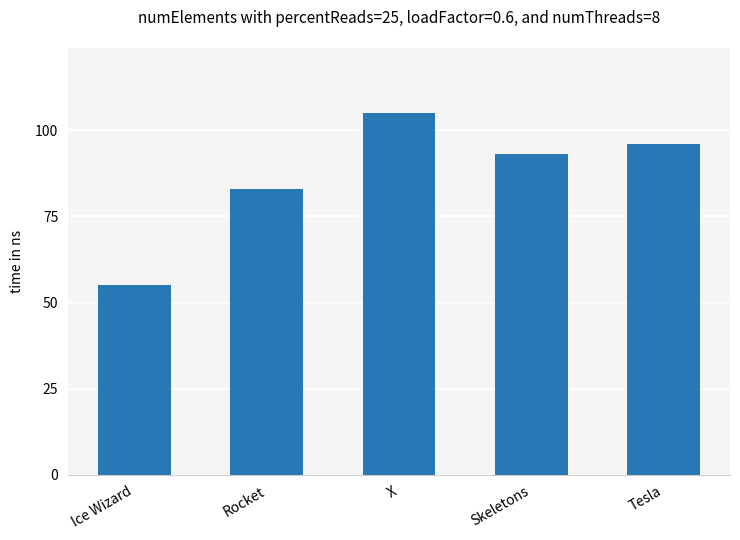

What is the label of the 2nd bar from the left?

Rocket